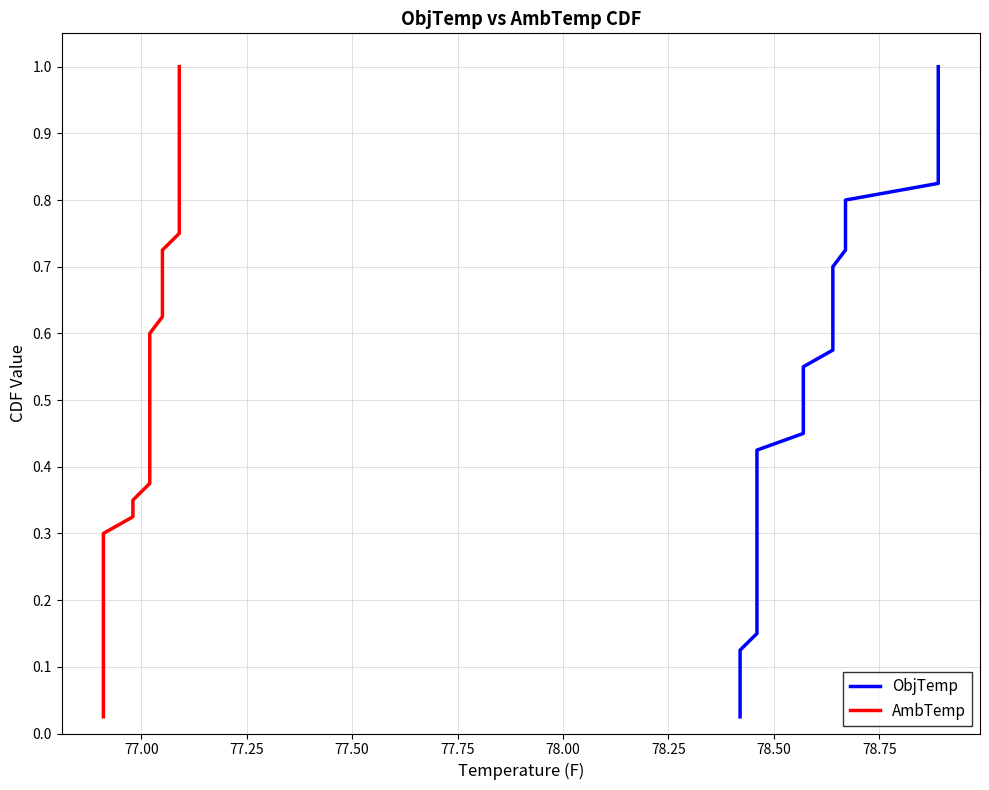

What is the difference between the maximum and minimum values in the ObjTemp series?

1.0